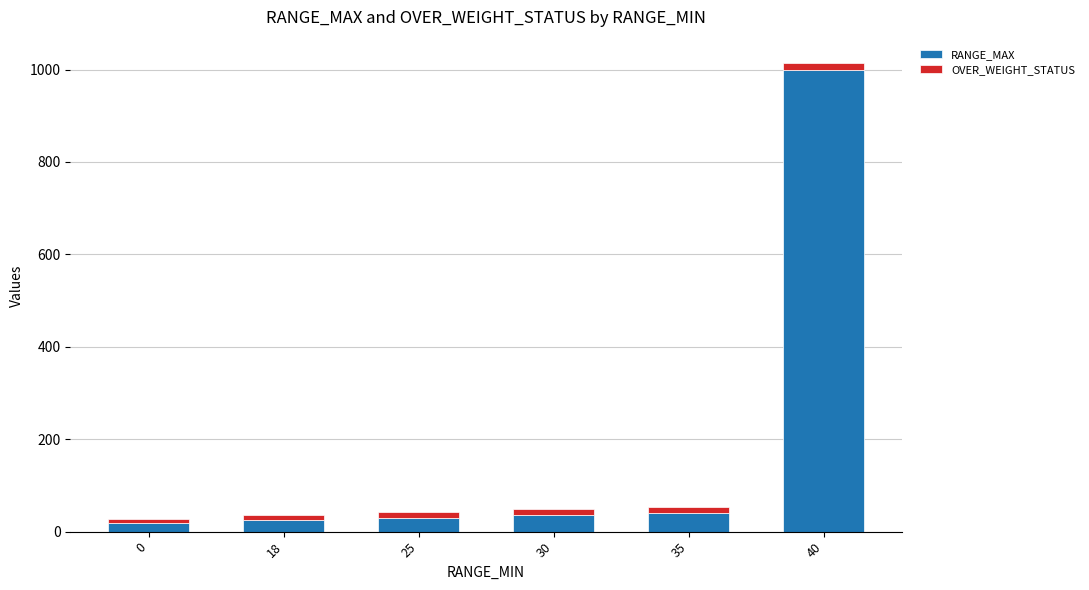

At which category is the sum across all series the highest?

40